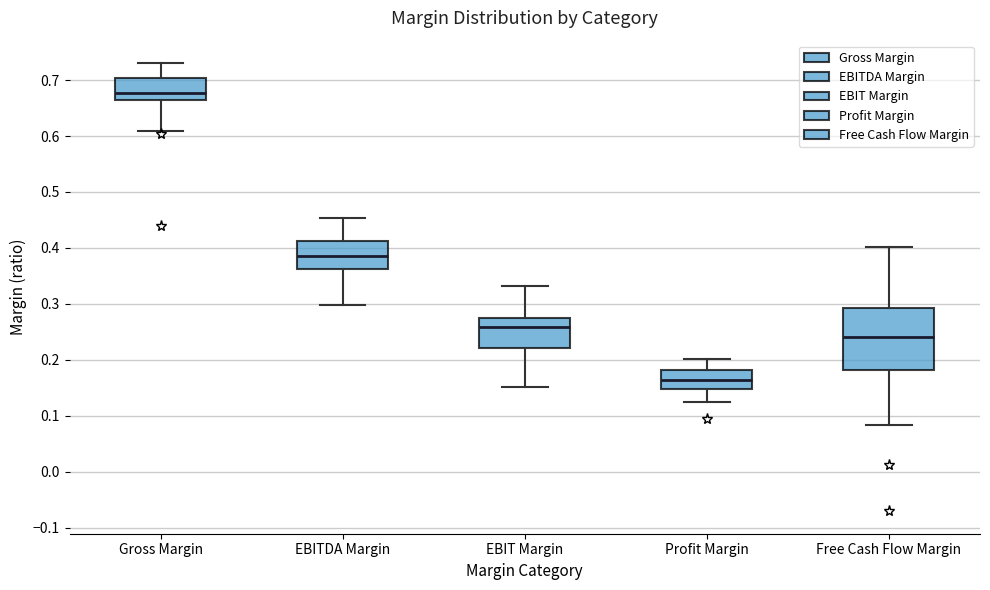

Which box's median line is the lowest?

Profit Margin